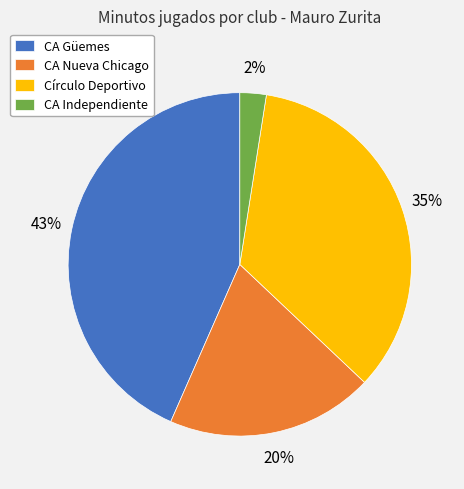

Does Círculo Deportivo account for over 50% of the chart?

No